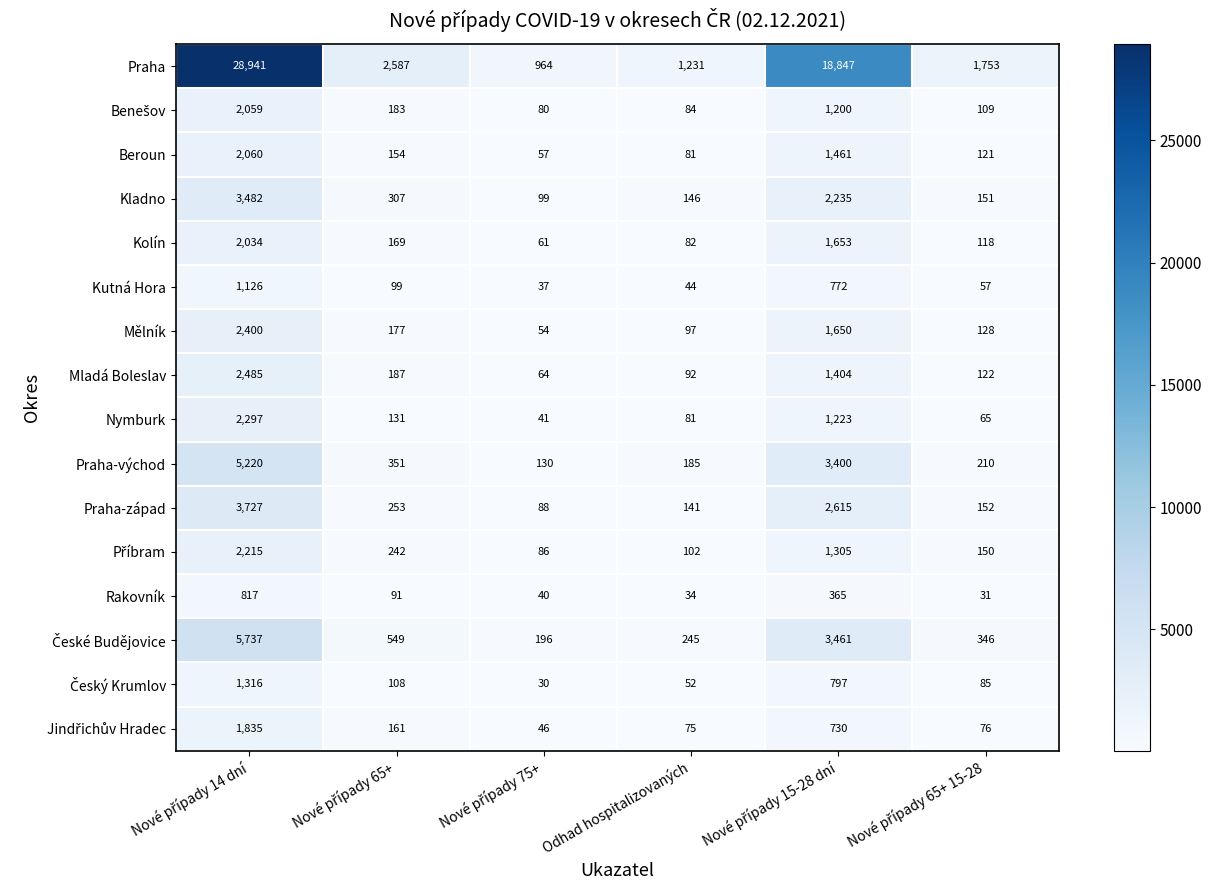

What is the spread (max minus min) of values at Odhad hospitalizovaných?

1197